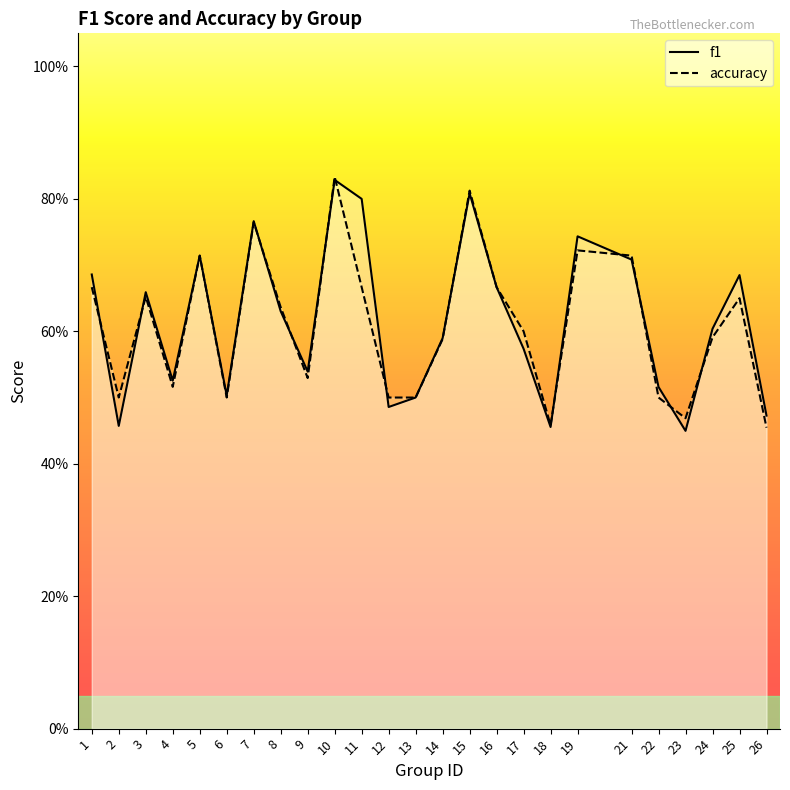

What is the sum of all f1 values?

15.4